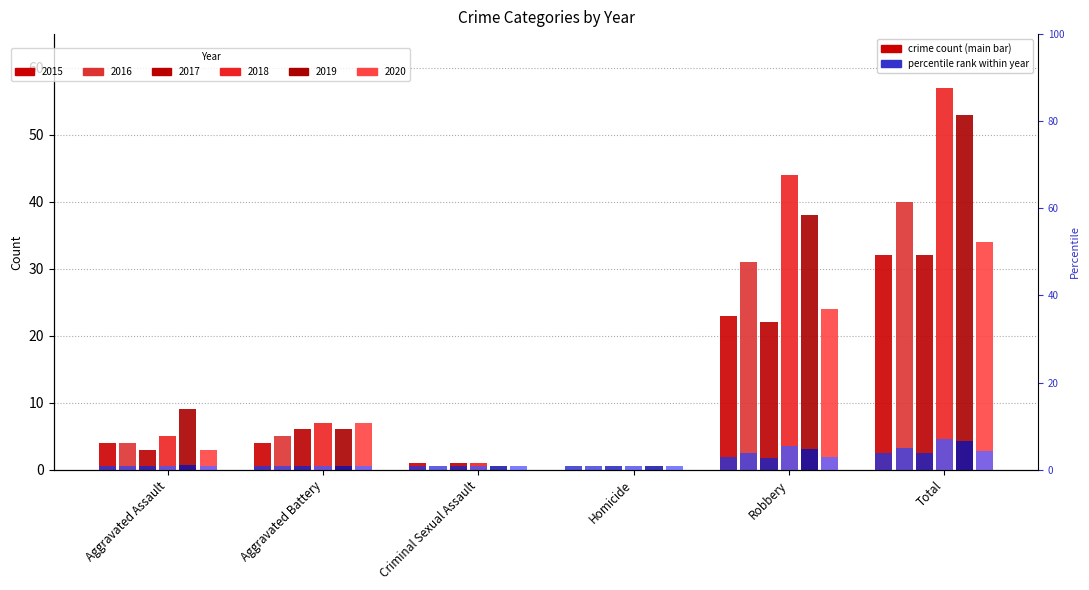

How many bars are there in each group?

6